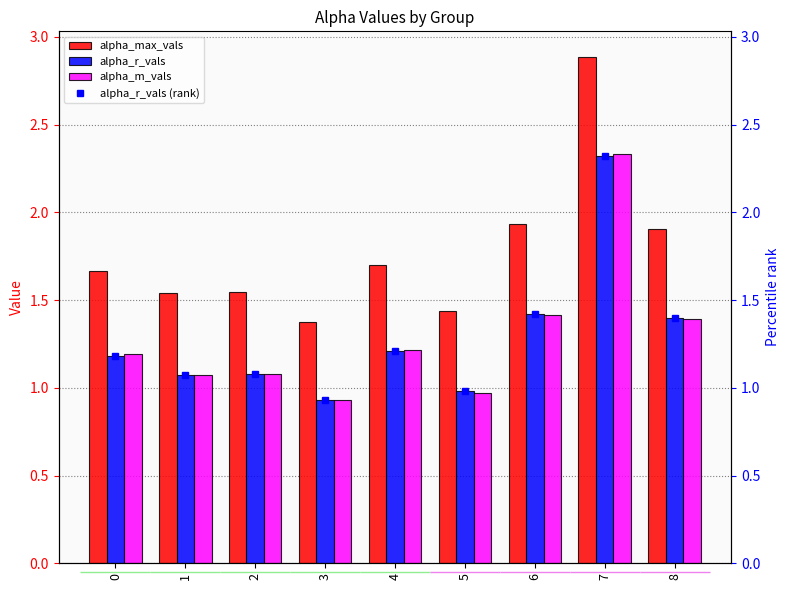

How many groups of bars are there?

9